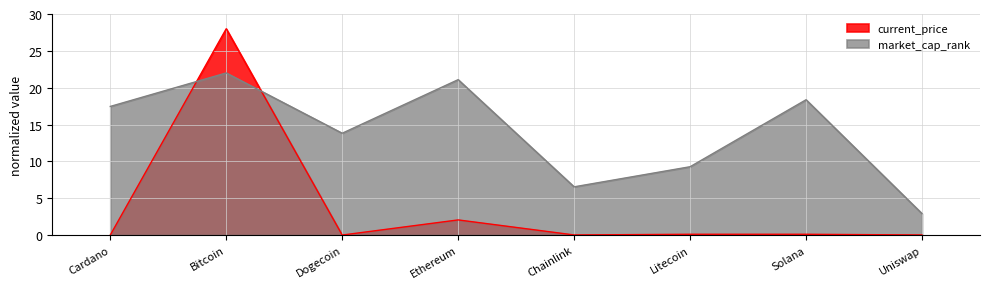

How many lines are shown in the chart?

2